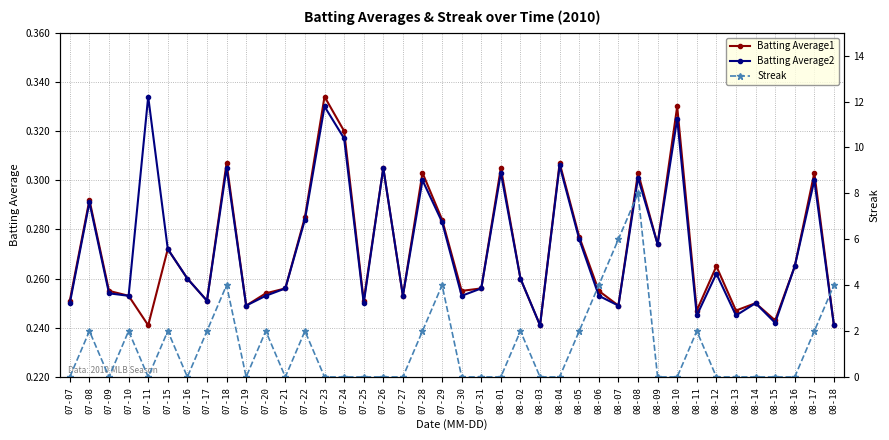

What is the label of the 18th point from the right?

08-01